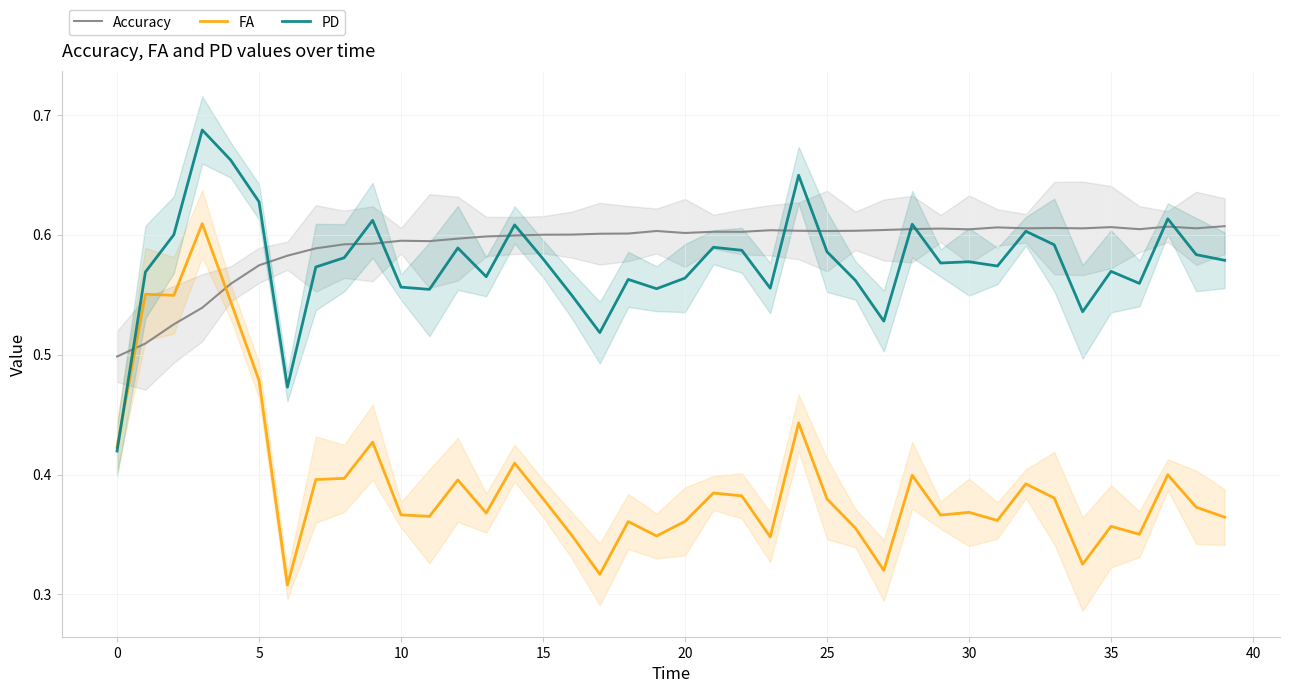

True or false: Accuracy has more than 2 interior local peaks.

True